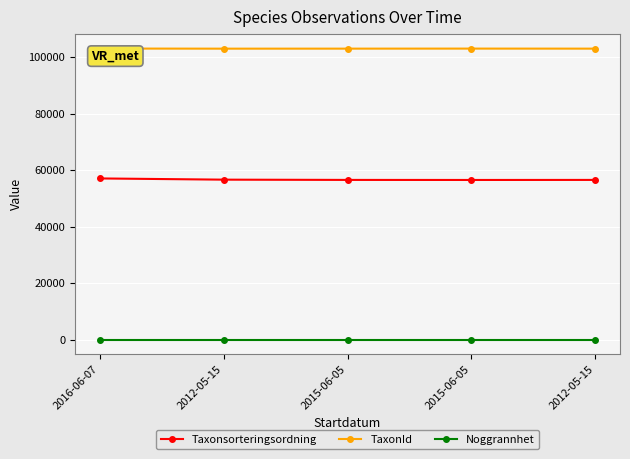

What is the total value across all series at 2015-06-05?

159571